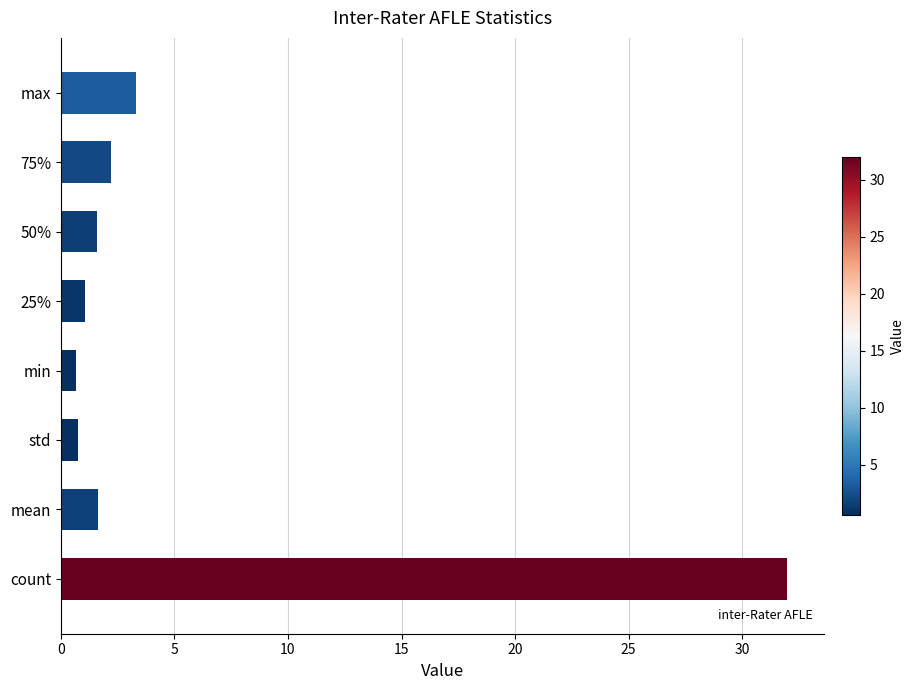

Is it true that the value at 25 is 2.5?

False